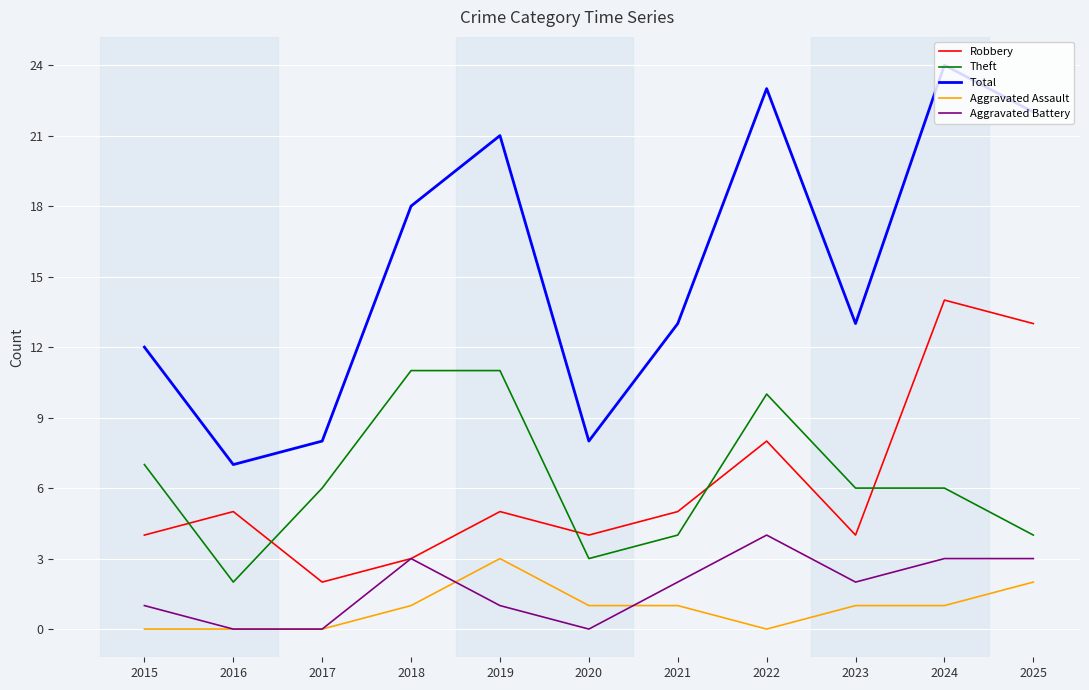

What is the total value across all series at 2024?

48